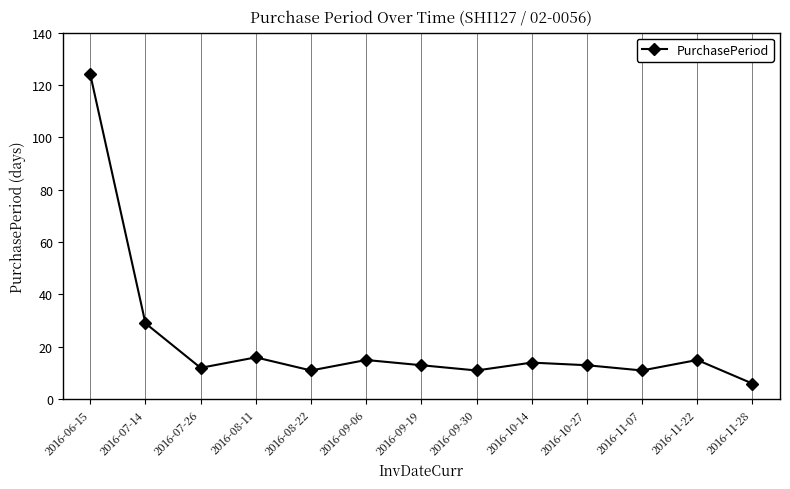

At which label is the value closest to 65?

2016-07-14